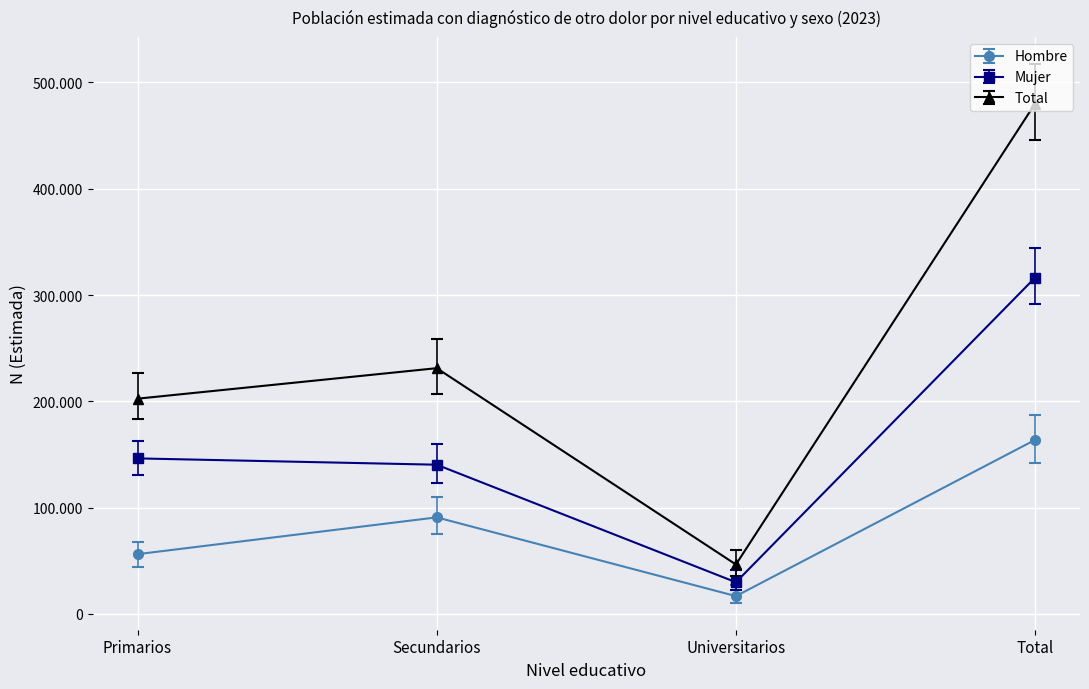

What is the minimum value for Mujer?

29764